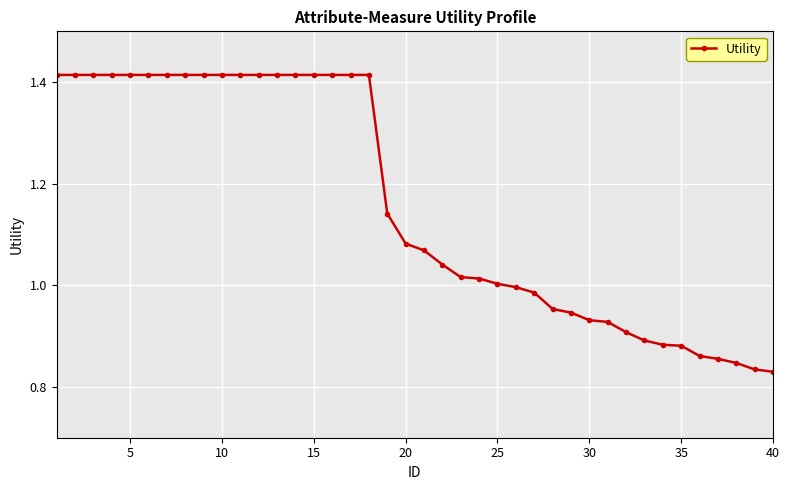

What is the difference between the second highest and second lowest values?

0.6